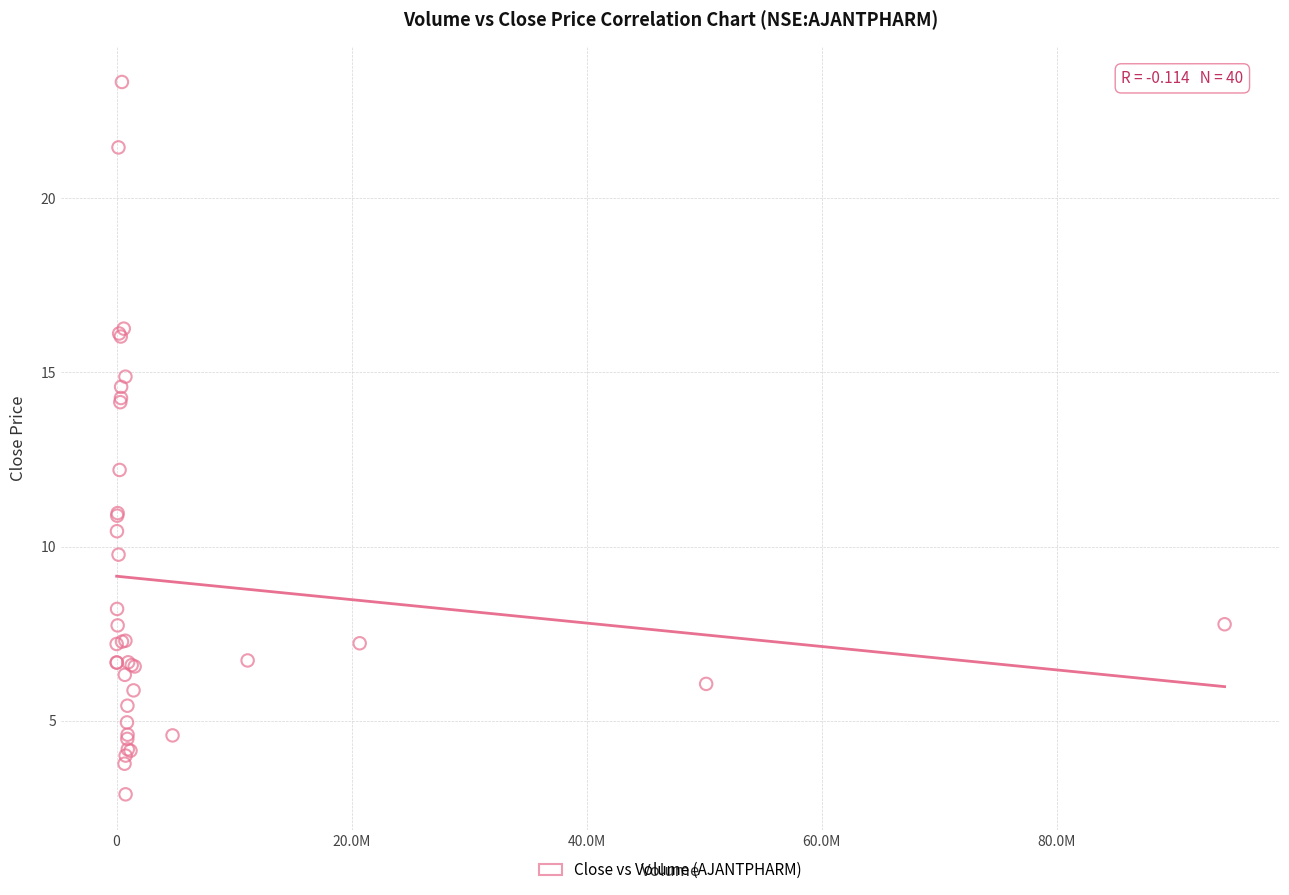

What Y value in the scatter plot is closest to 13?

12.2